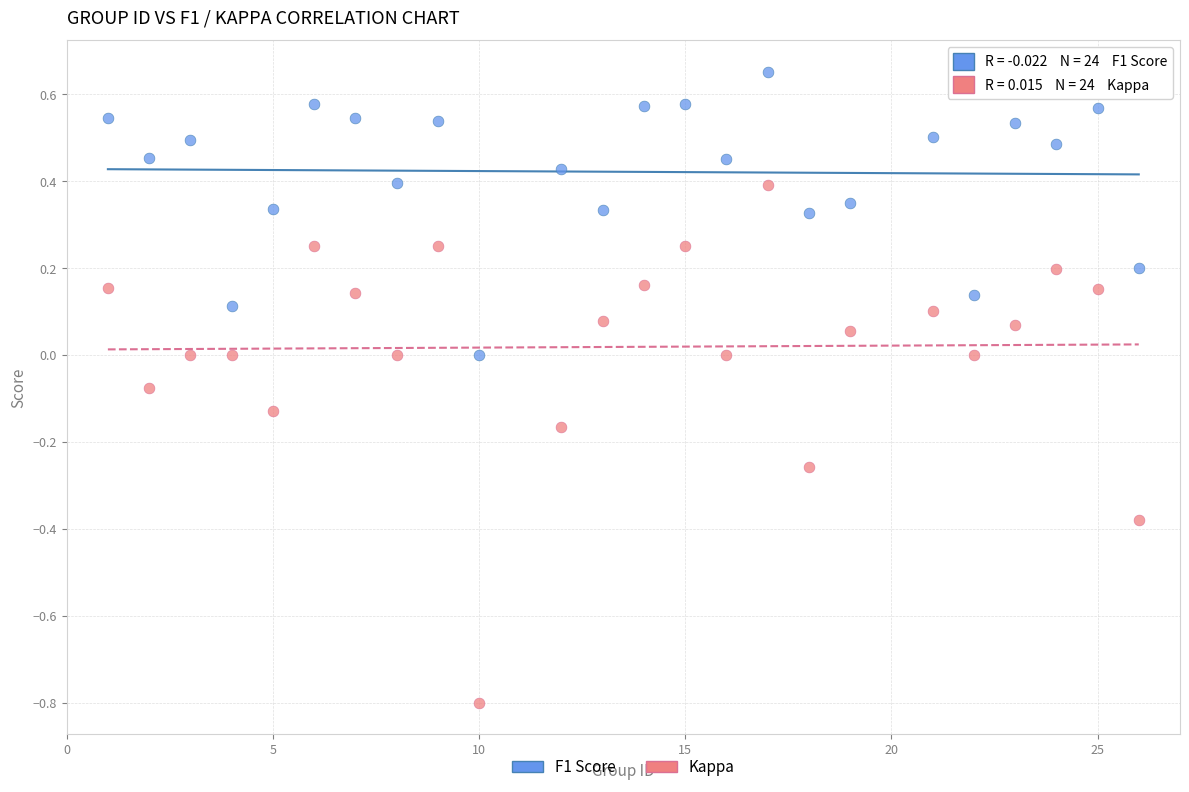

Which series reaches the maximum Y coordinate?

F1 Score